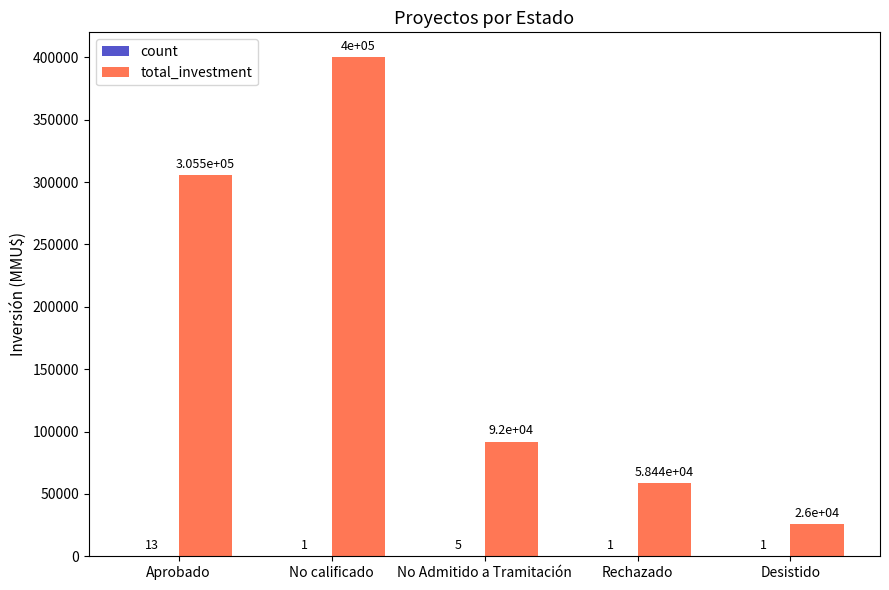

What is the approximate value of total_investment at Rechazado, to the nearest 10?

58440